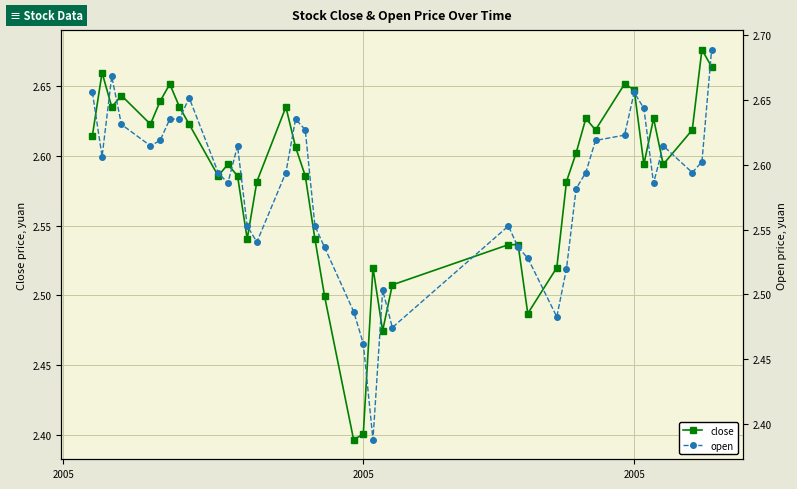

Where is the first local maximum for close?

2005